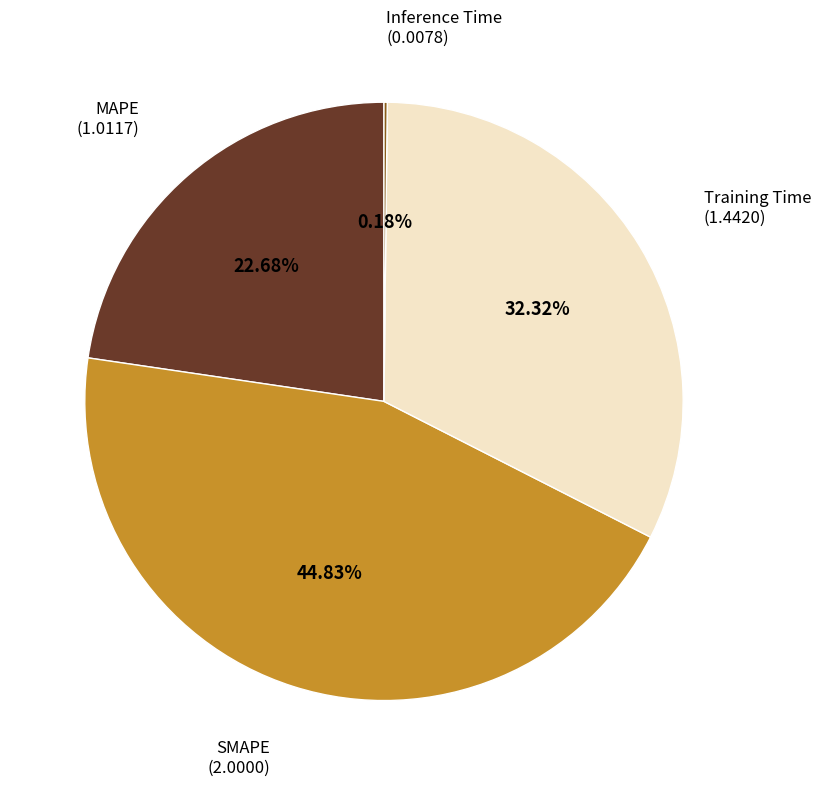

Is there any slice that represents more than half of the pie?

No